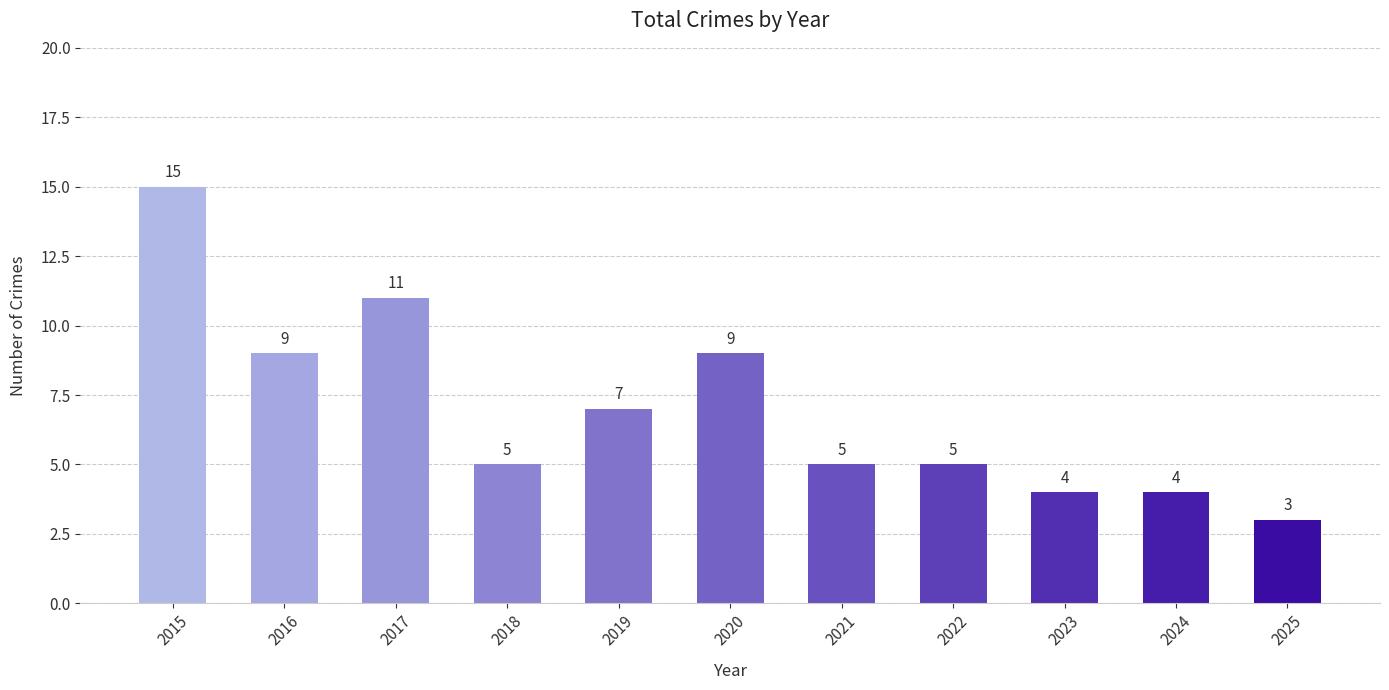

What is the sum of the values at 2018 and 2023?

9